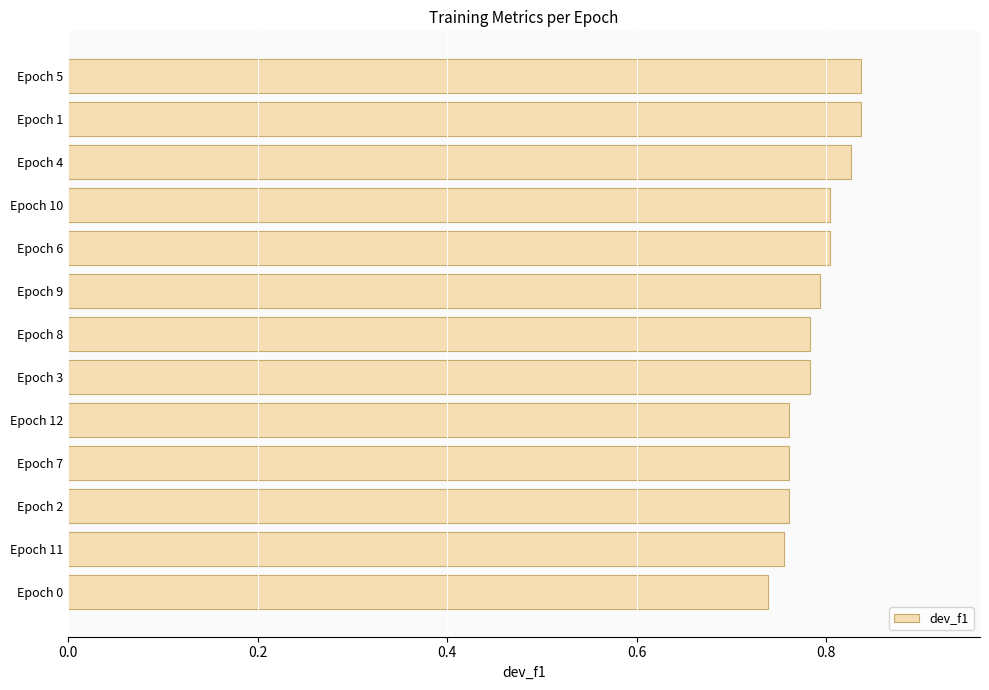

The chart shows a value of 1.1 at Epoch 12. True or false?

False